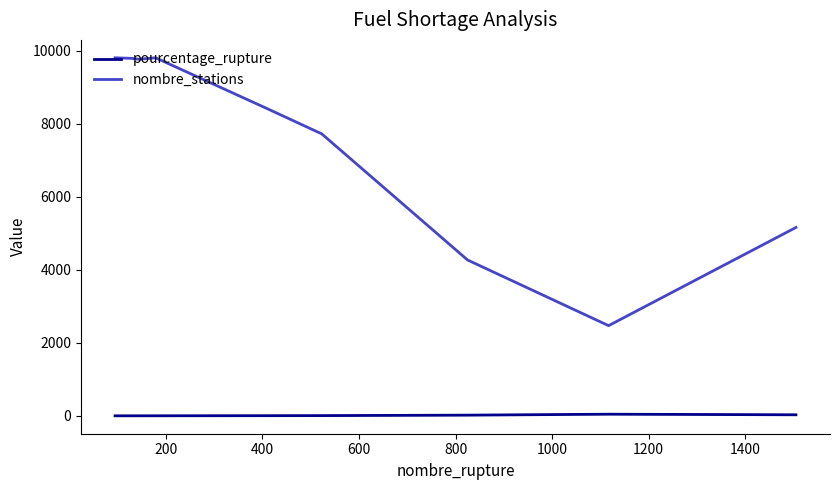

Does the chart display data point markers on the line(s)?

No